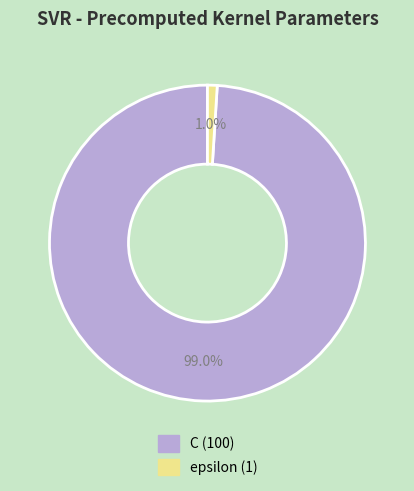

Which slice is the largest?

C